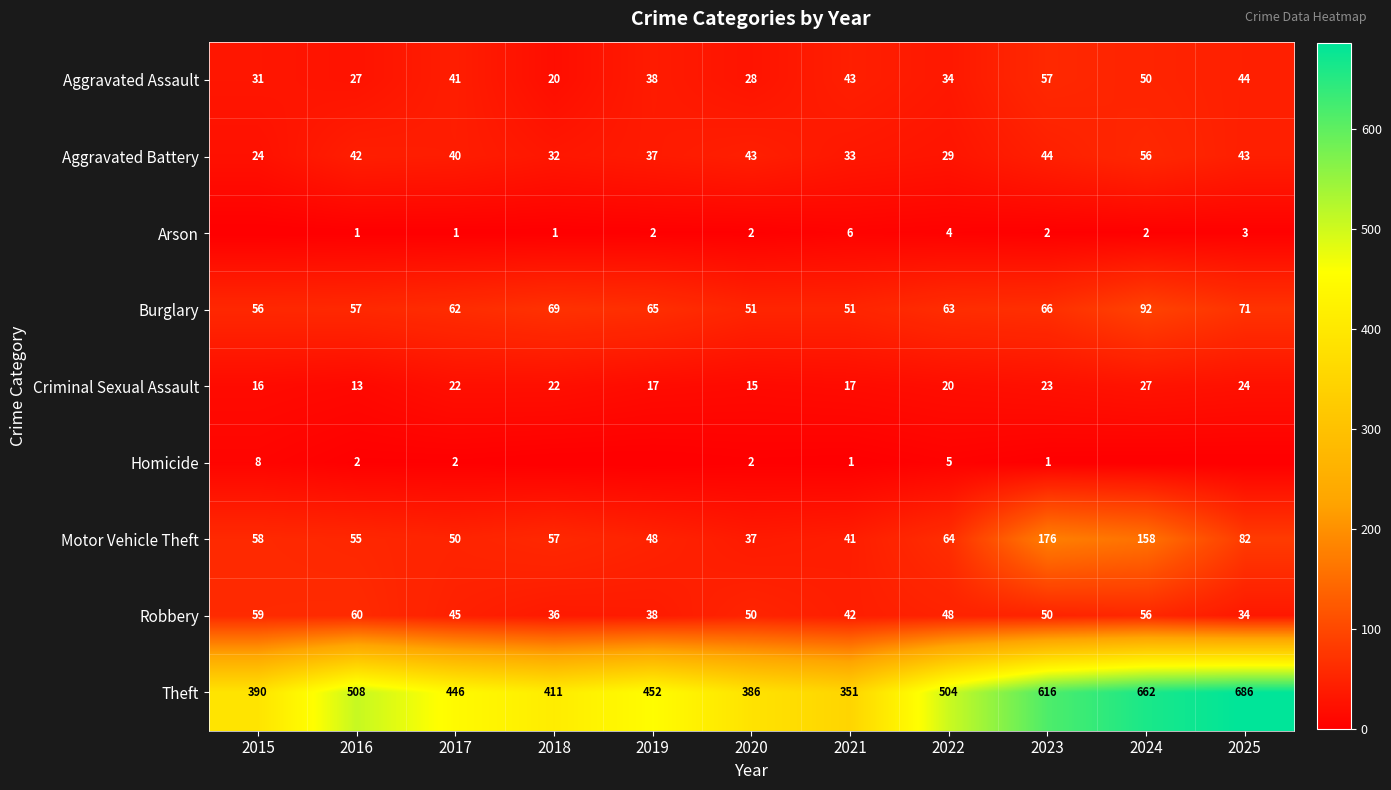

What is the difference between the highest and lowest values at 2020?

384